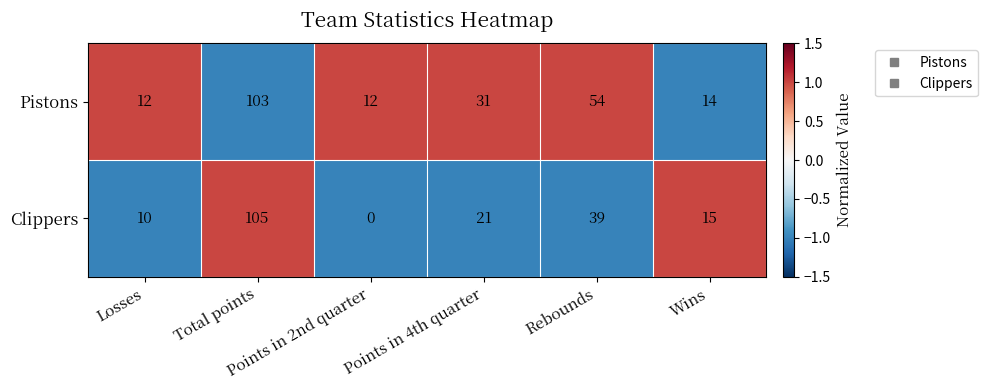

What is the difference between the maximum and minimum values in the Clippers series?

105